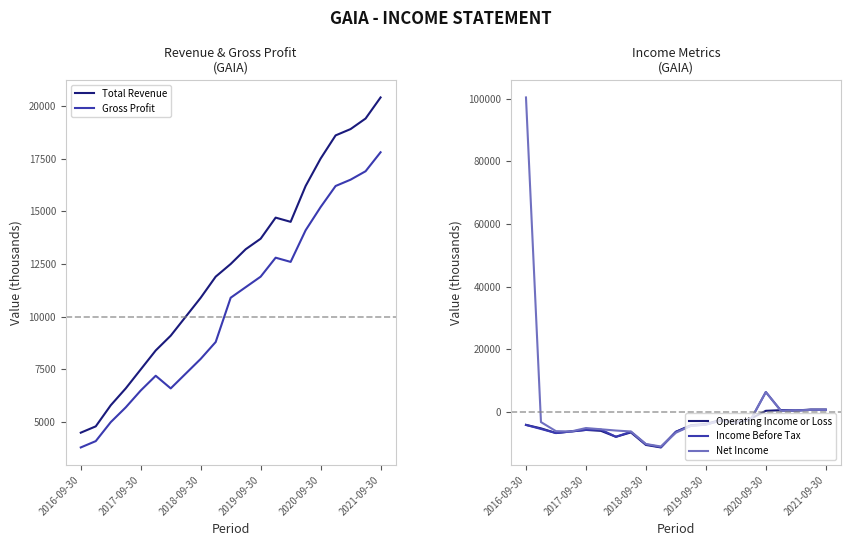

At which label is Net Income closest to 44650?

2020-09-30